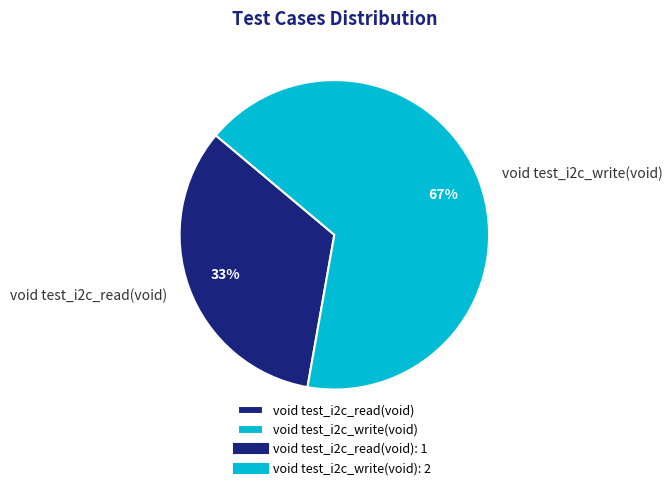

True or false: void test_i2c_read(void) accounts for 27% of the total.

False